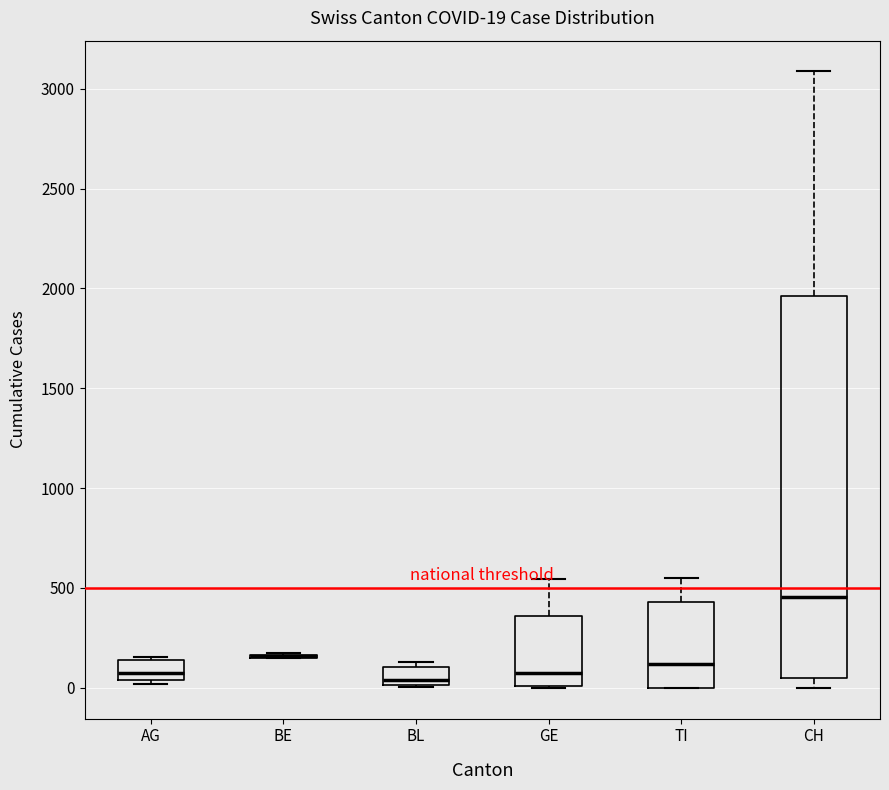

Comparing the boxes themselves (not the whiskers), which one is the tallest?

CH